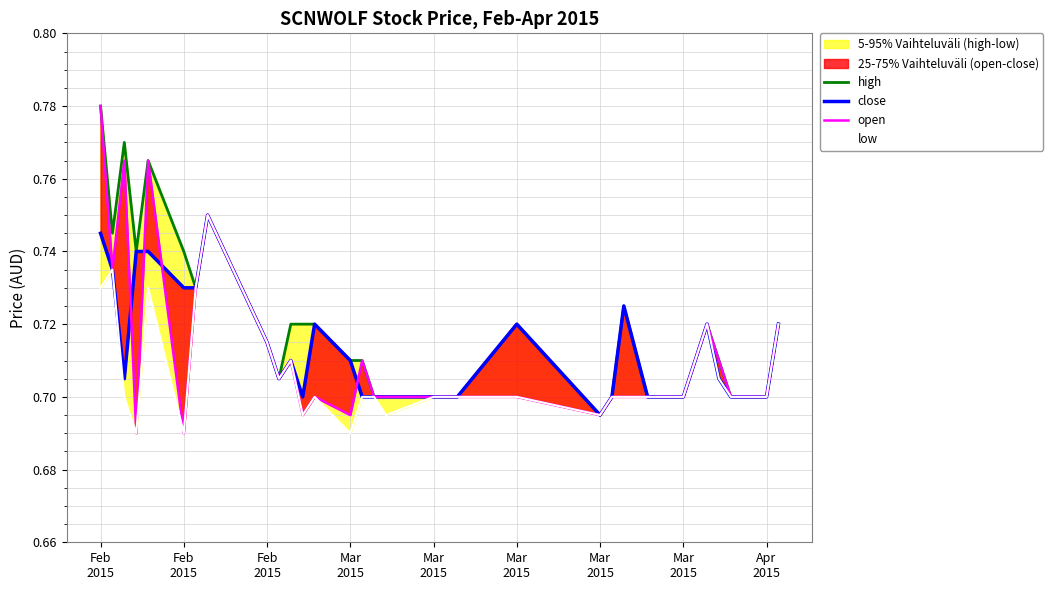

What is the value of the close point at the 26th from the left?

0.7